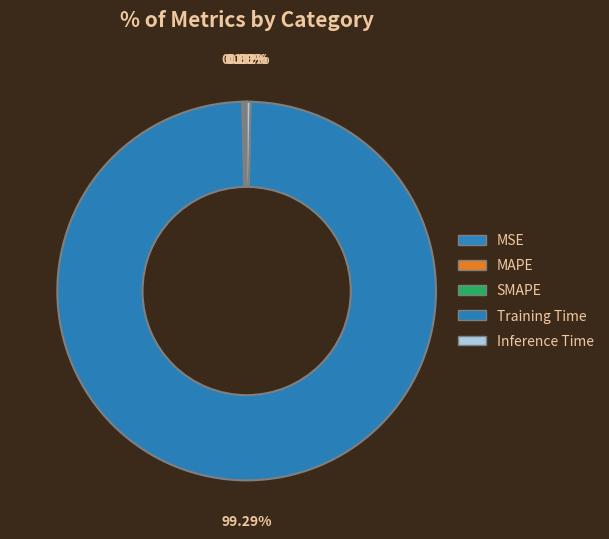

Is it true that Training Time is 94% of the pie?

False